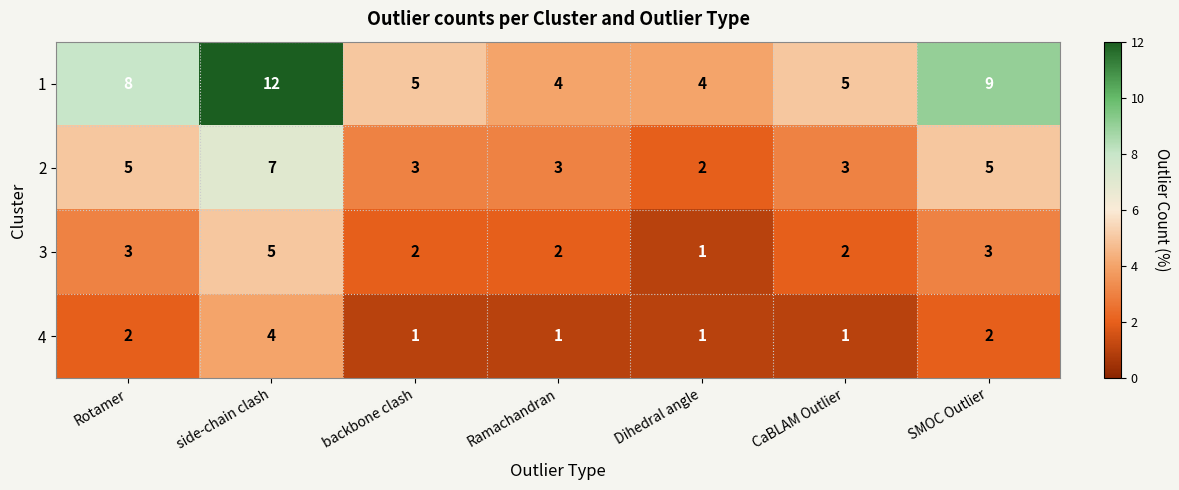

What is the difference between the maximum and minimum values in the 3 series?

4